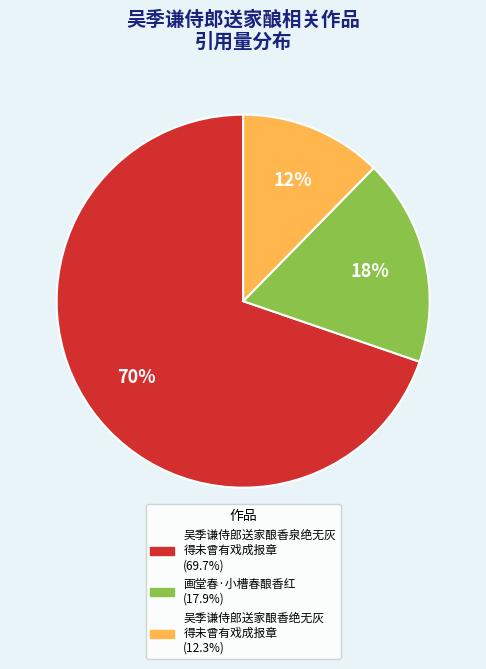

Is there a majority slice in this chart?

Yes